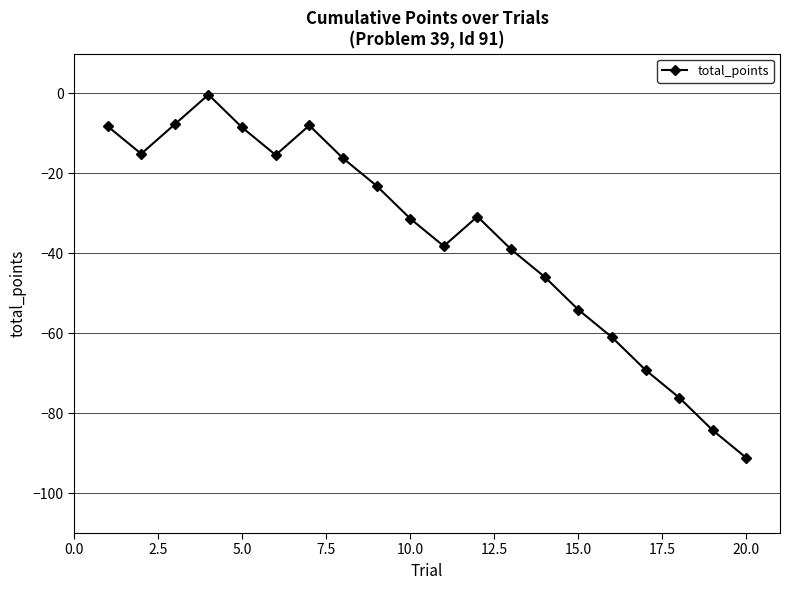

How many interior local peaks (higher than both neighbors) does the data have?

3